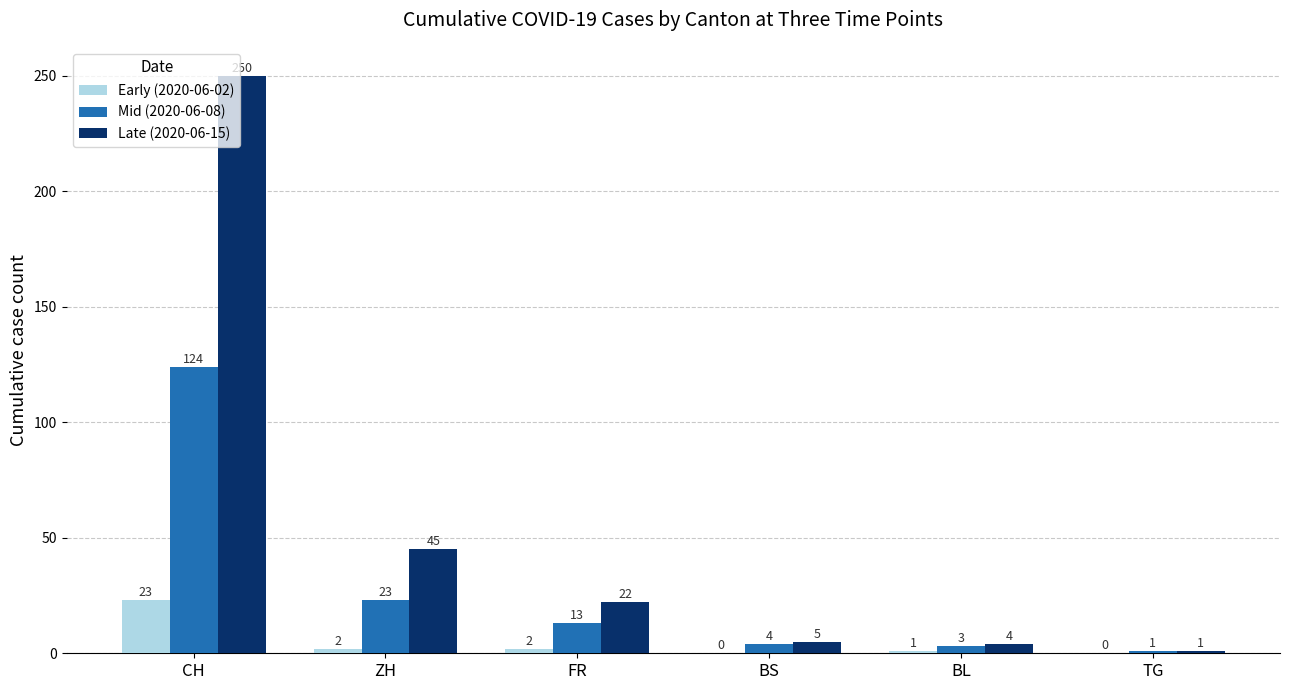

Between FR and BL, which series saw the biggest shift?

Late (2020-06-15)